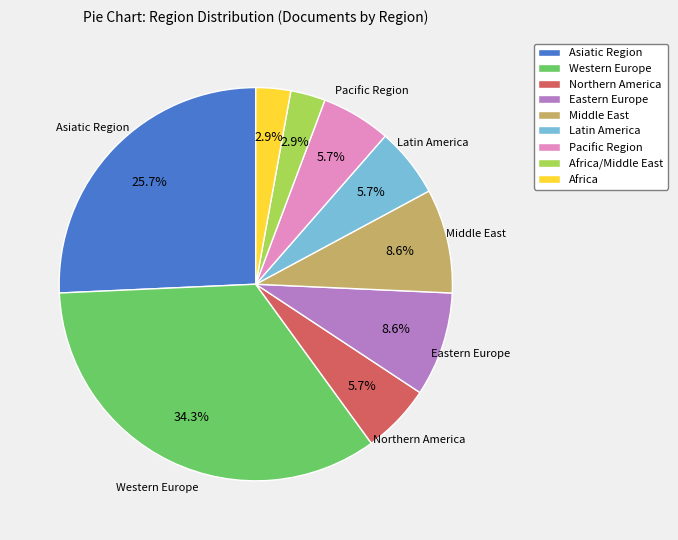

What percentage is the Northern America slice, to the nearest percent?

6%